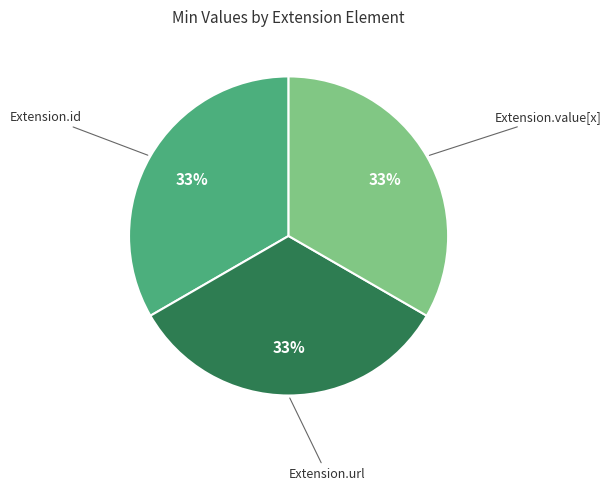

To the nearest percent, what is the difference between the largest and smallest slice percentages?

0%